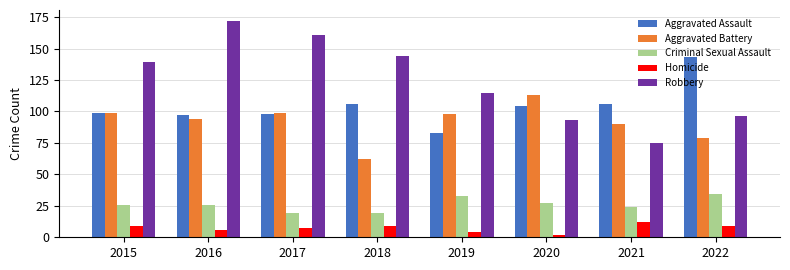

What is the average value of the Homicide series?

7